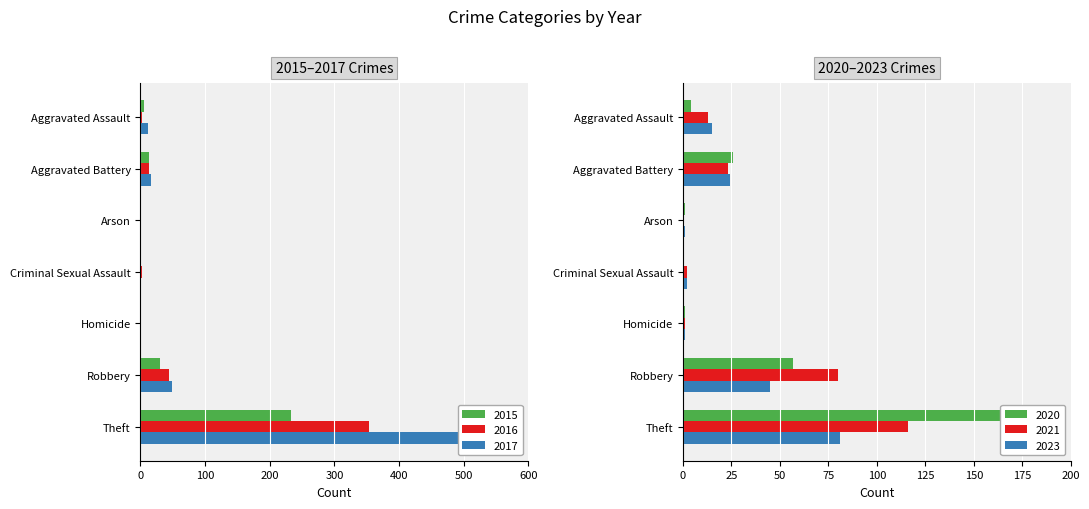

Reading right to left, list all the values displayed in this chart.

2023: Theft=81	Robbery=45	Homicide=1	Criminal Sexual Assault=2	Arson=1	Aggravated Battery=24	Aggravated Assault=15
2021: Theft=116	Robbery=80	Homicide=1	Criminal Sexual Assault=2	Arson=0	Aggravated Battery=23	Aggravated Assault=13
2020: Theft=168	Robbery=57	Homicide=1	Criminal Sexual Assault=0	Arson=1	Aggravated Battery=26	Aggravated Assault=4
2015: Theft=233	Robbery=30	Homicide=0	Criminal Sexual Assault=0	Arson=0	Aggravated Battery=13	Aggravated Assault=6
2016: Theft=354	Robbery=44	Homicide=0	Criminal Sexual Assault=2	Arson=0	Aggravated Battery=13	Aggravated Assault=3
2017: Theft=538	Robbery=49	Homicide=0	Criminal Sexual Assault=1	Arson=0	Aggravated Battery=17	Aggravated Assault=12